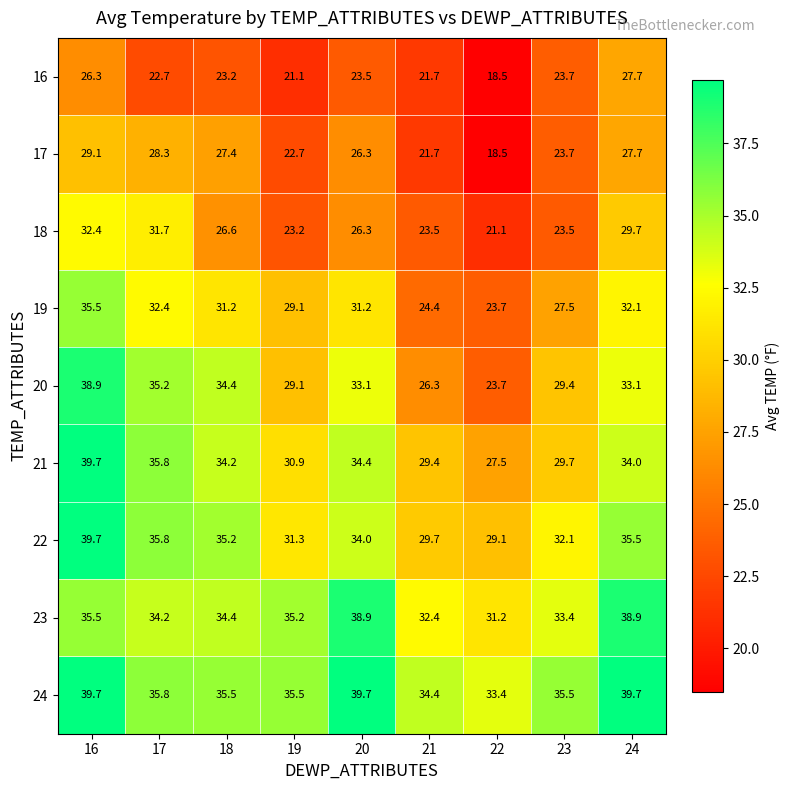

What is the total value across all series at 20?

287.4